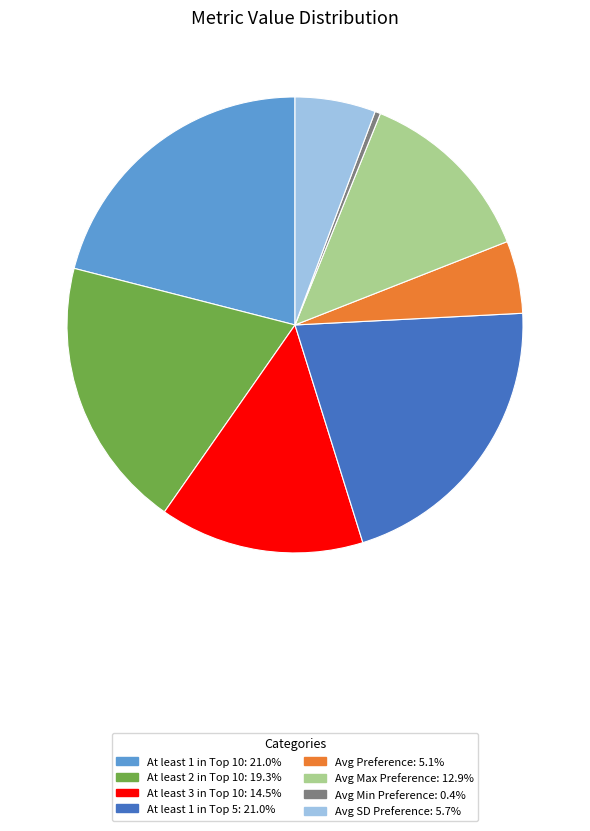

Is there any slice that represents more than half of the pie?

No